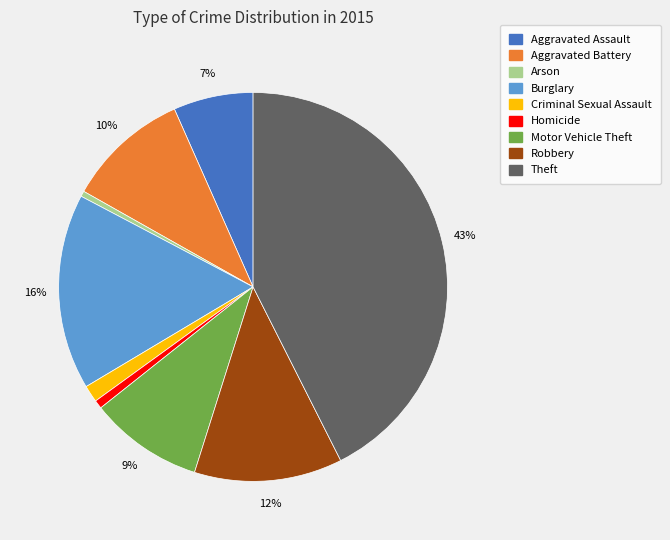

Combined, do Homicide and Robbery account for over 50%?

No